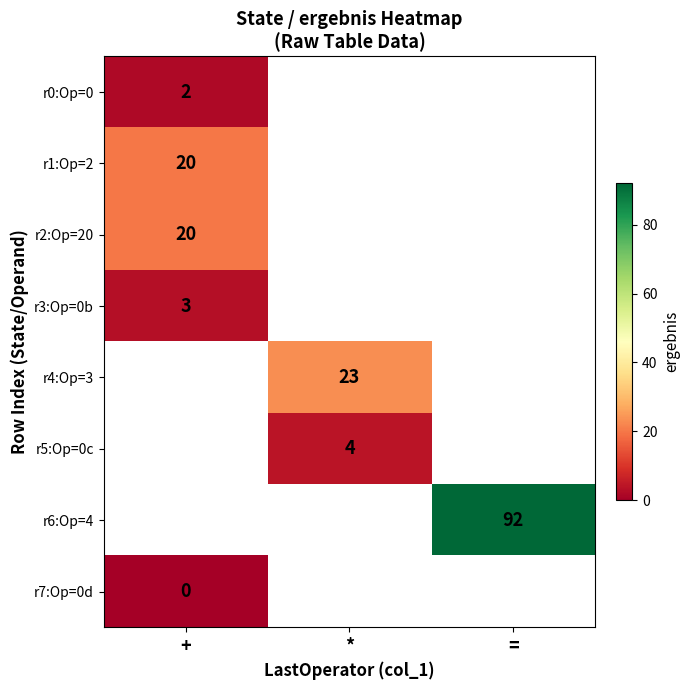

The value of r5:Op=0c at * is 6. True or false?

False